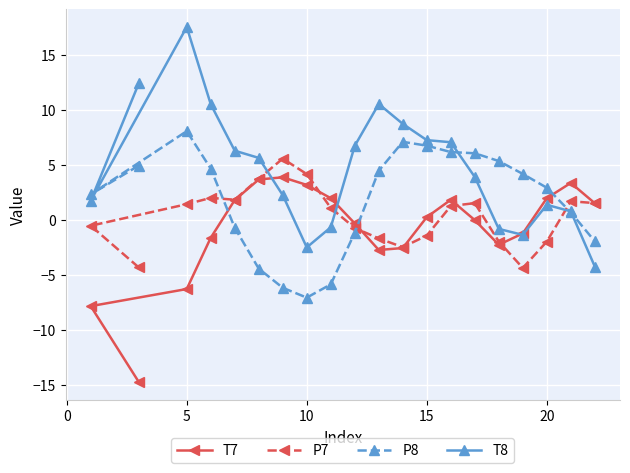

What are all the series names shown in the legend?

T7, P7, P8, T8